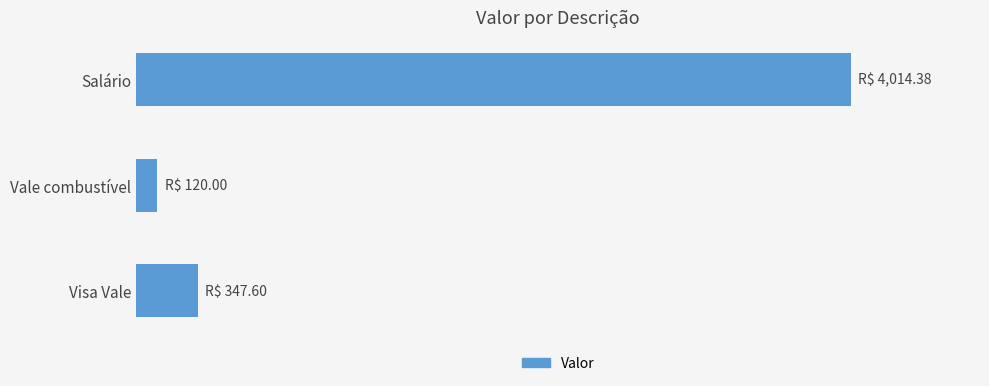

What is the difference between the maximum and minimum values?

3894.4